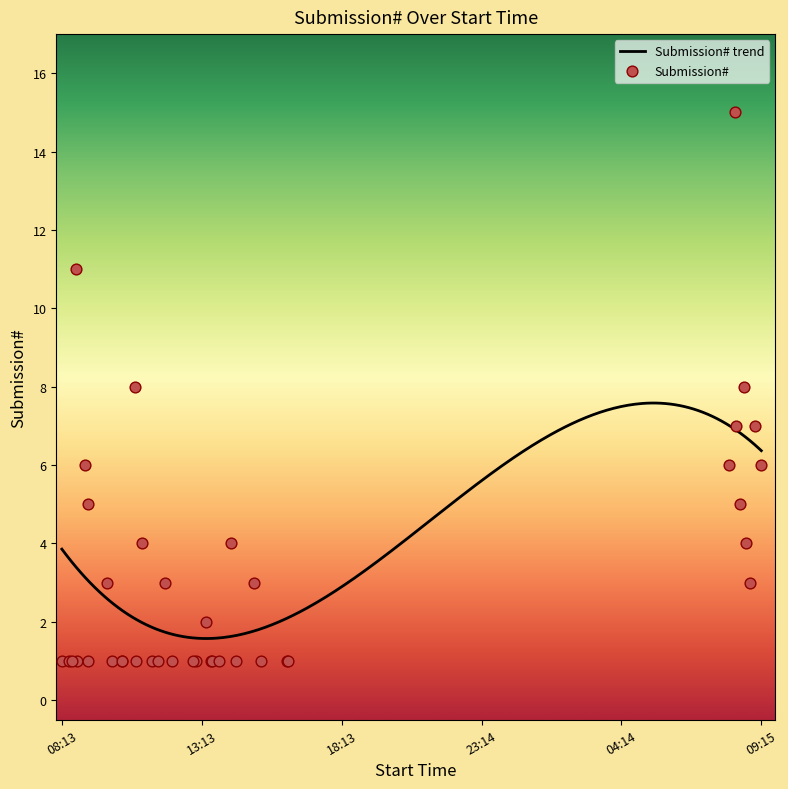

What is the minimum value for Submission# trend?

1.6